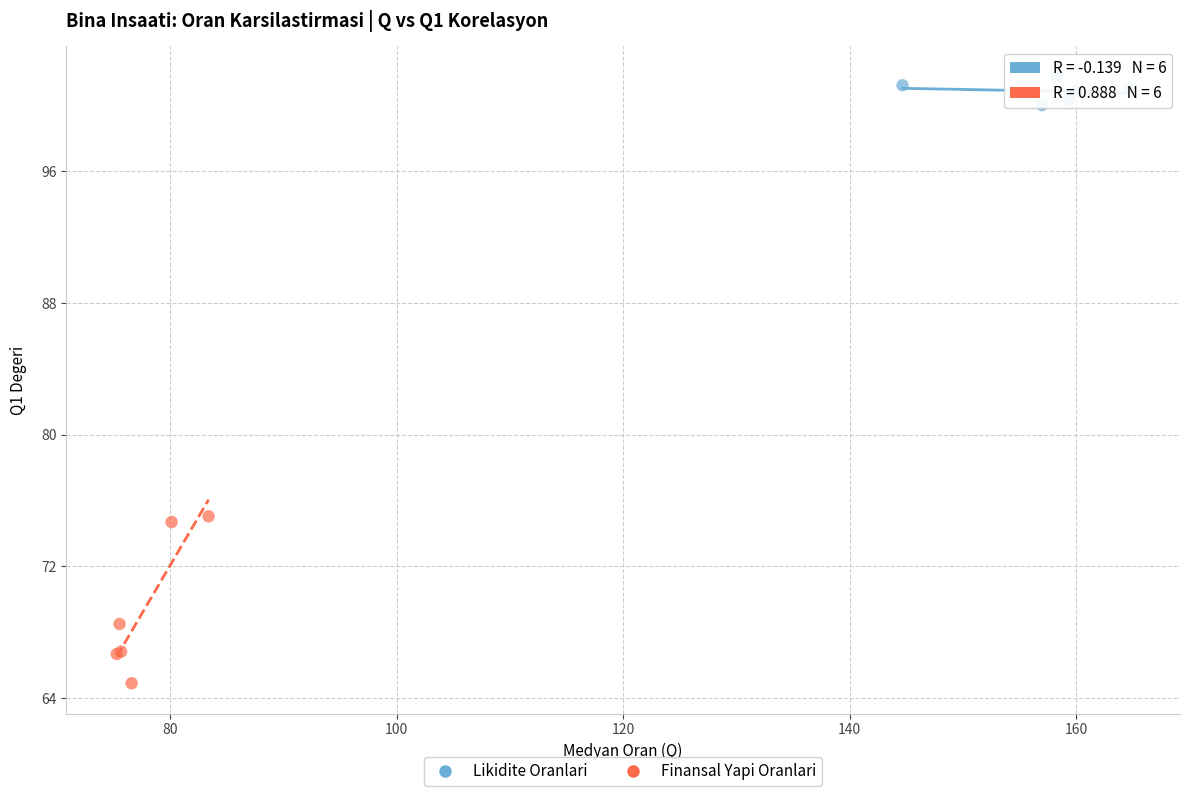

Which series contains the highest Y value?

Likidite Oranlari